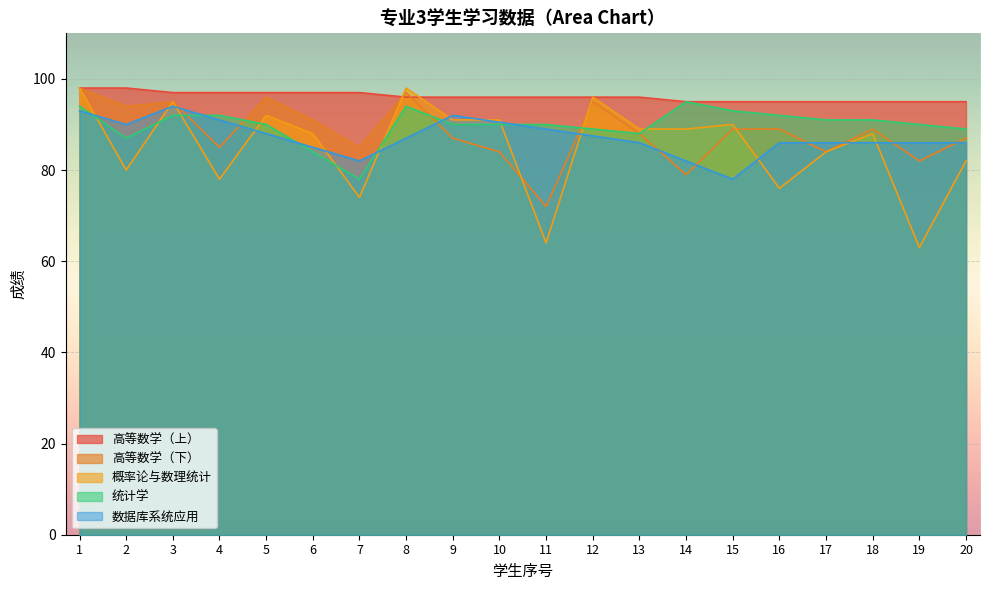

The 高等数学（上） series shows 98 at 1. True or false?

True